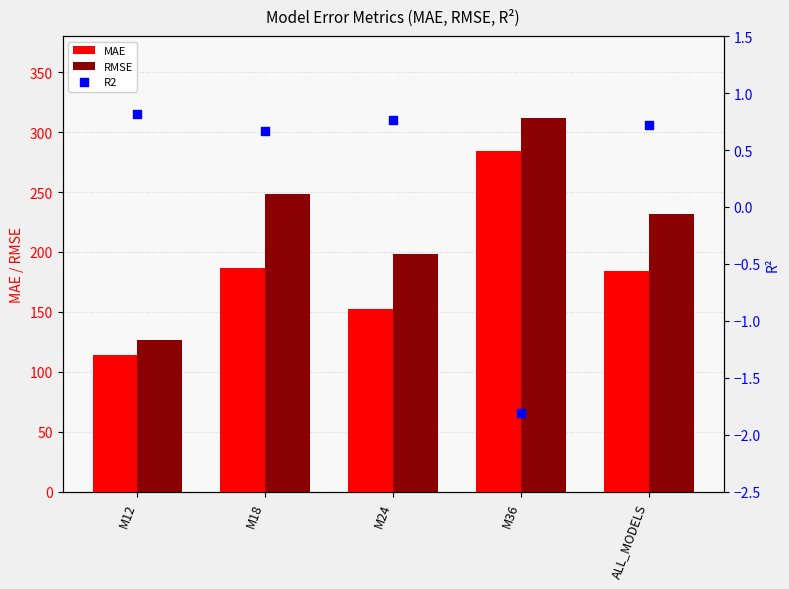

At which category is the sum across all series the highest?

M36